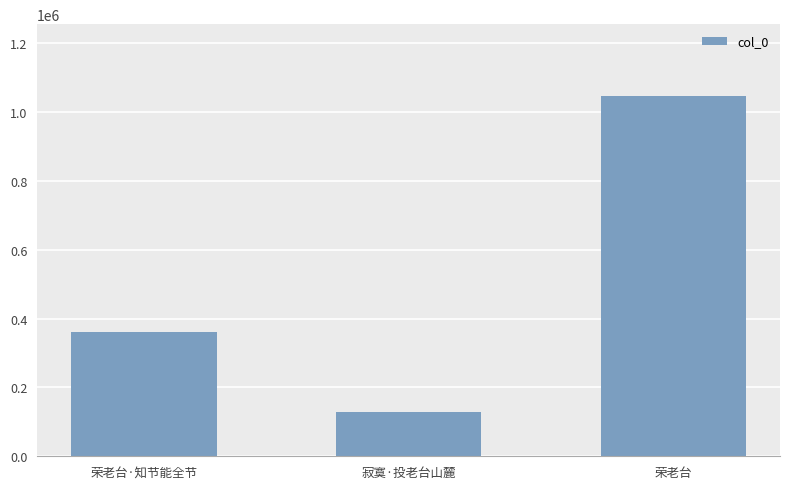

True or false: the data shows 360502 at 荣老台·知节能全节.

True